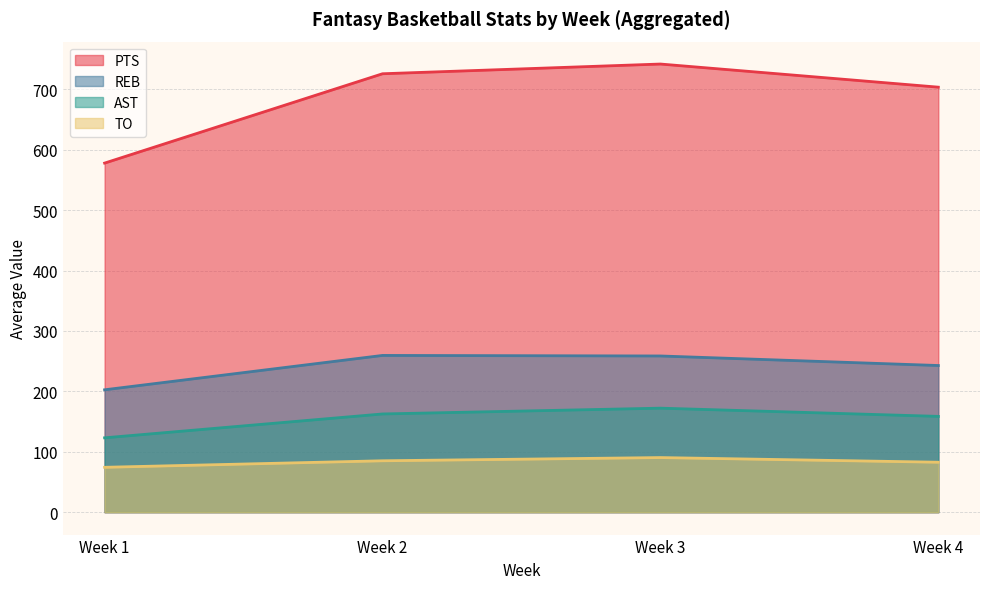

Which category has the highest value across all series?

Week 3